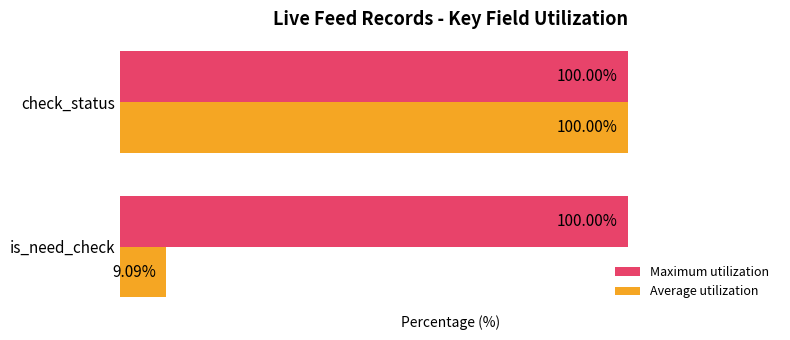

What are all the series names shown in the legend?

Maximum utilization, Average utilization